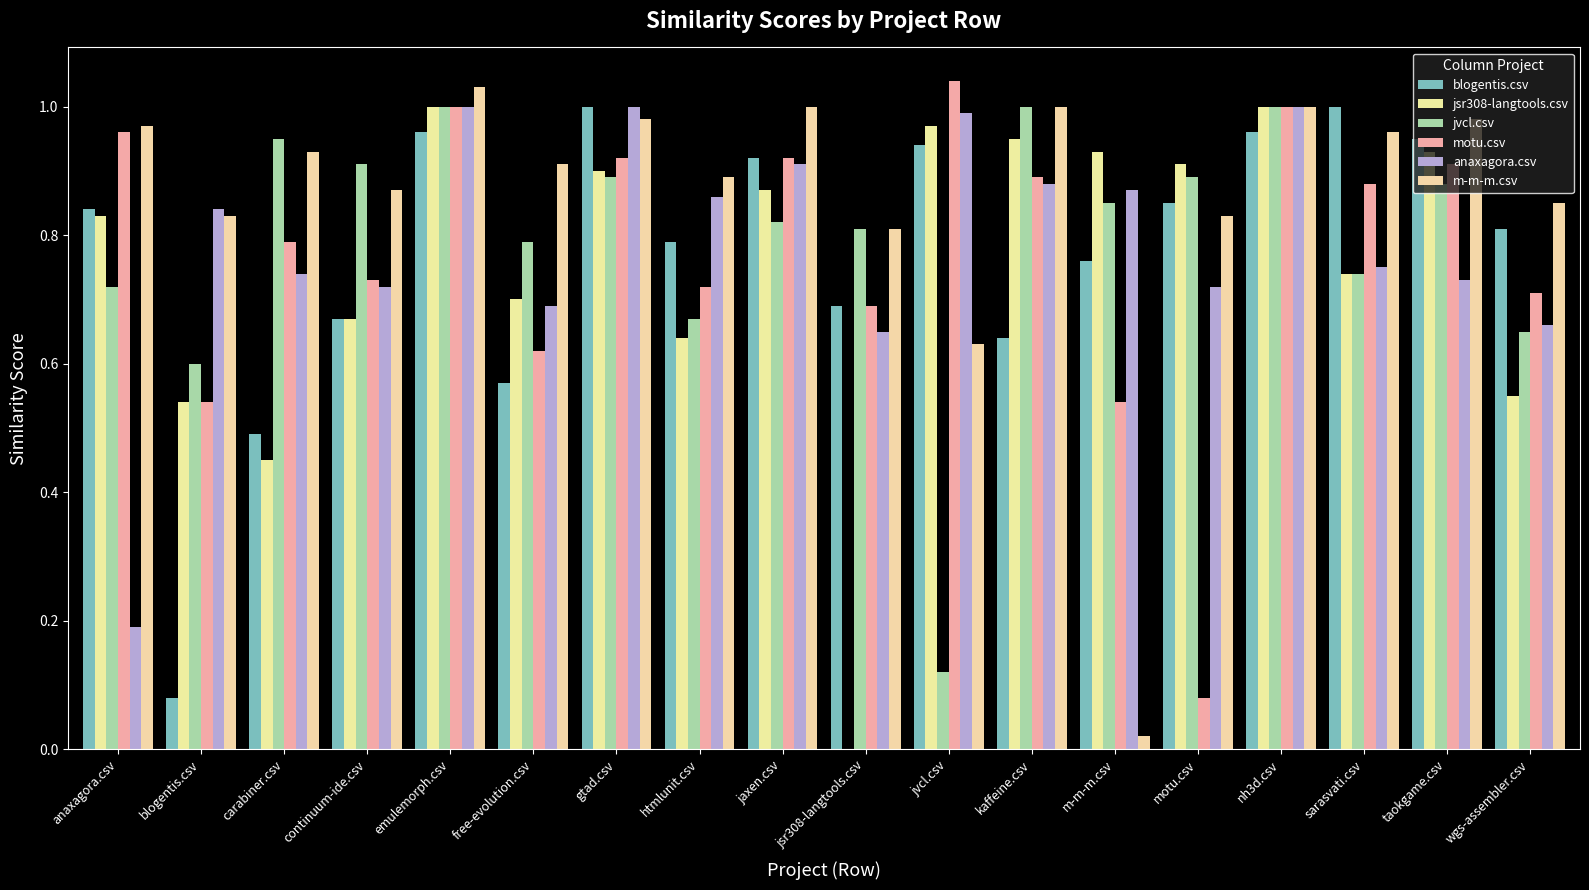

What is the label of the 9th bar from the left?

jaxen.csv